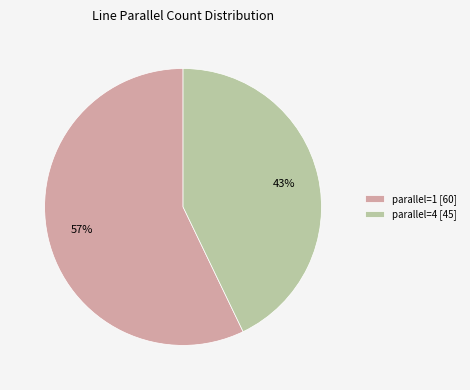

To the nearest percent, what is the difference between the largest and smallest slice percentages?

14%